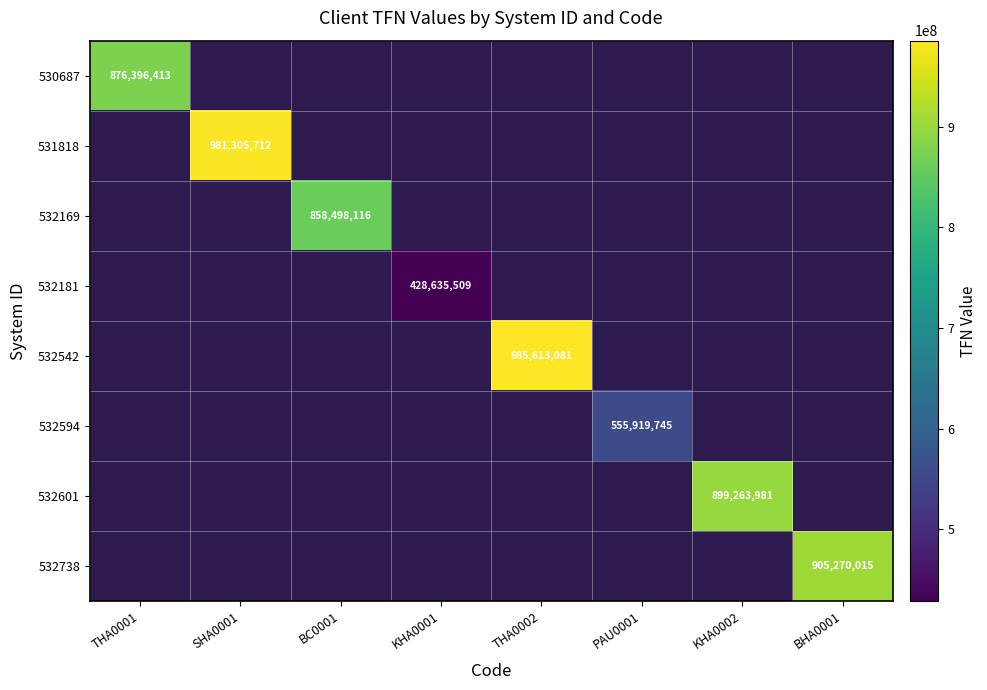

Which has a higher value, KHA0002 or THA0002?

THA0002